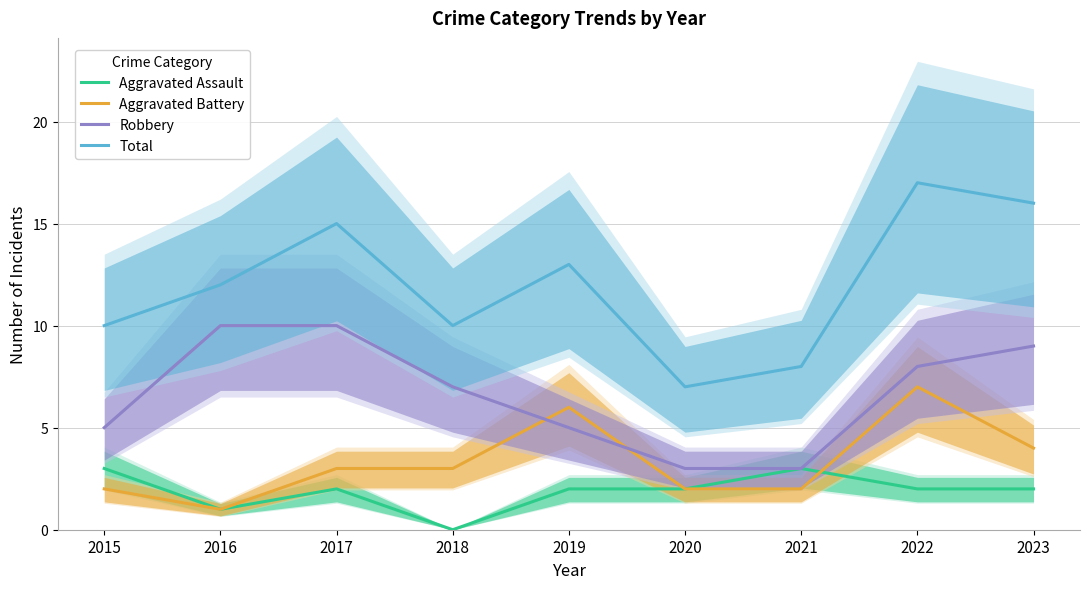

True or false: Total has a value of 14 at 2018.

False